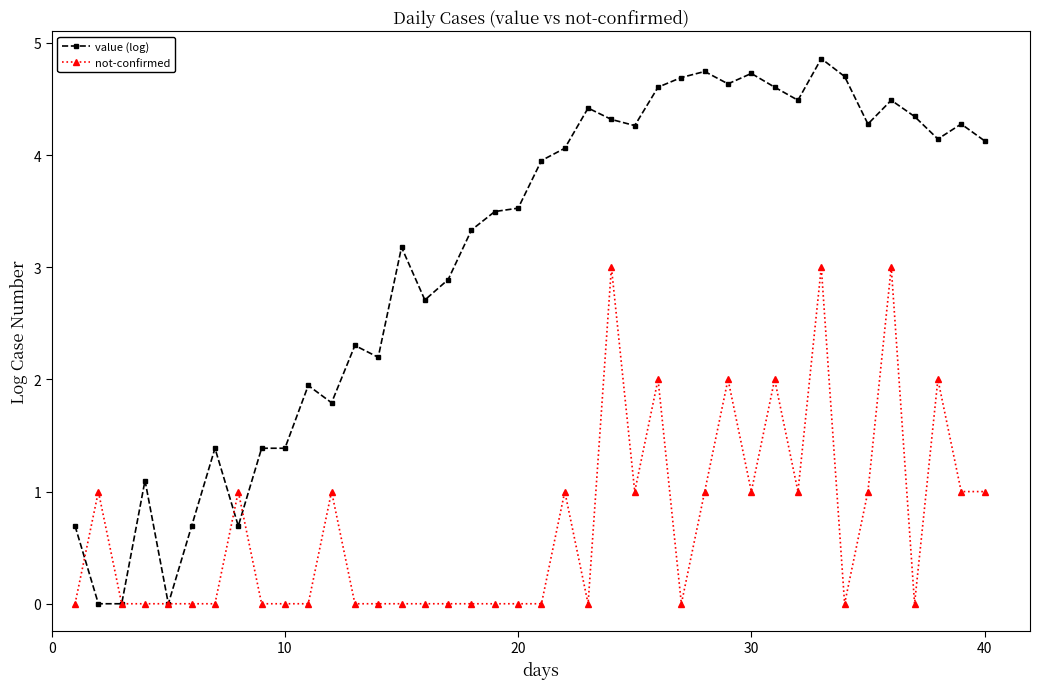

Rank the series by their average value, from lowest to highest.

not-confirmed, value (log)